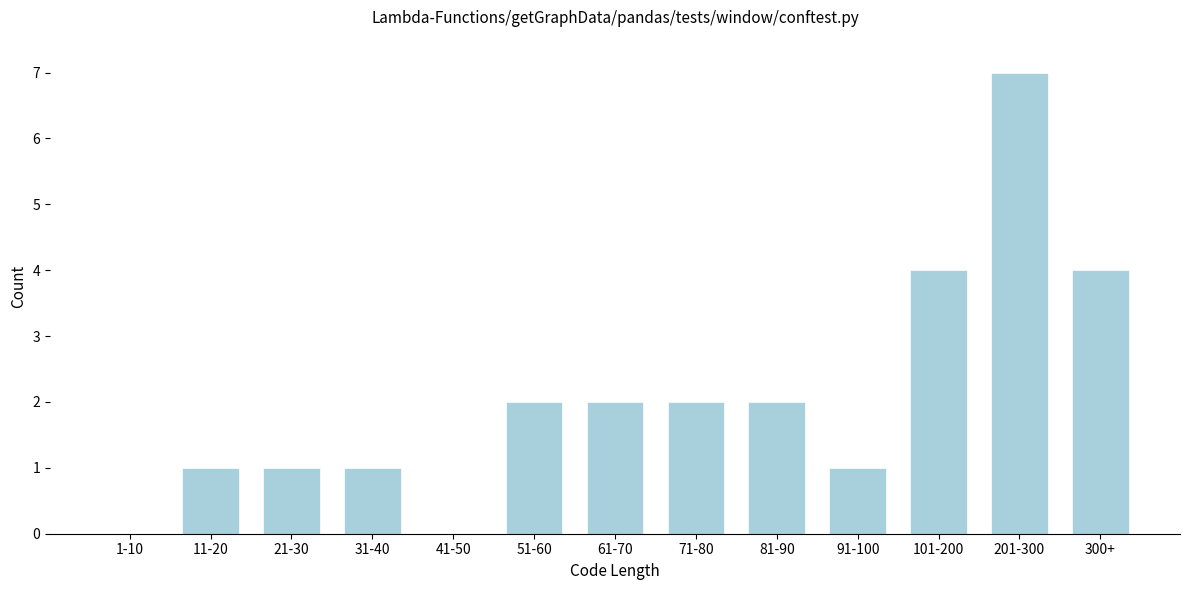

Reading left to right, transcribe all the data shown in this chart.

1-10=0	11-20=1	21-30=1	31-40=1	41-50=0	51-60=2	61-70=2	71-80=2	81-90=2	91-100=1	101-200=4	201-300=7	300+=4